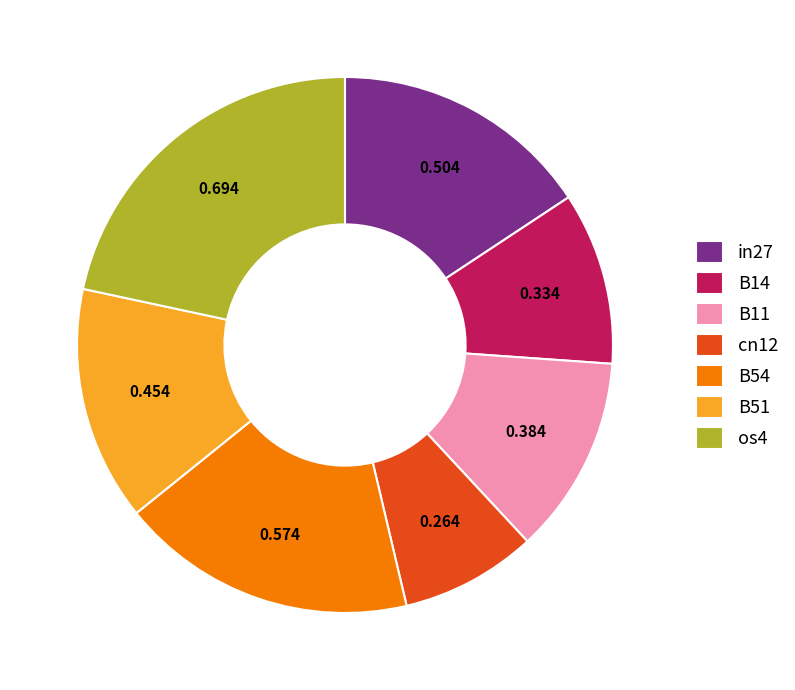

Is the sum of cn12 and in27 greater than half?

No